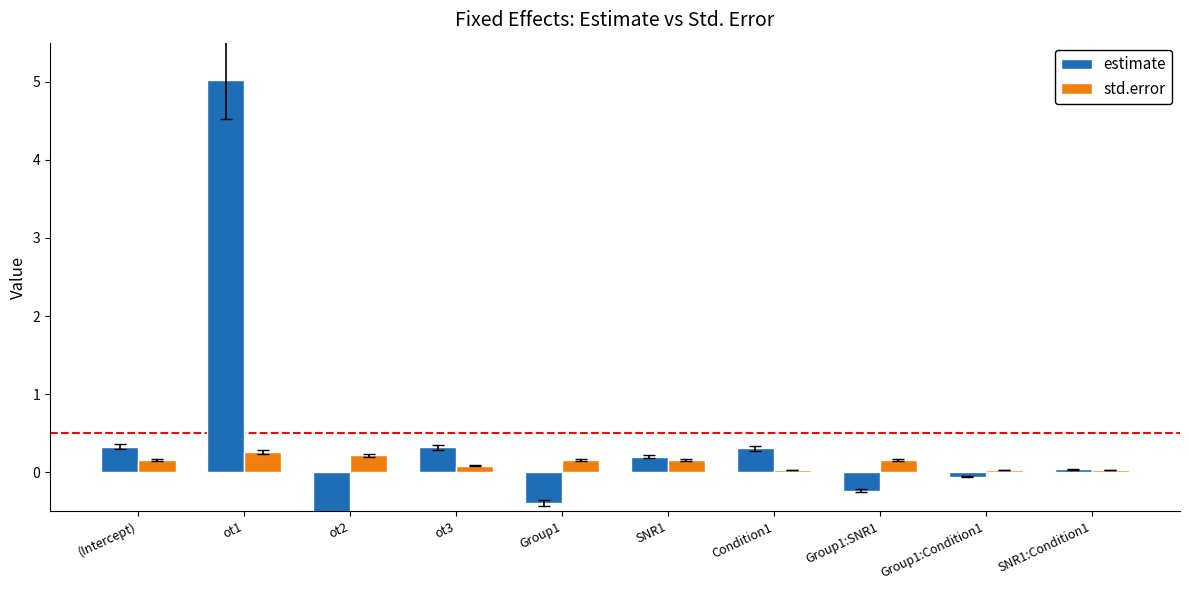

Count the number of data series in this chart.

2